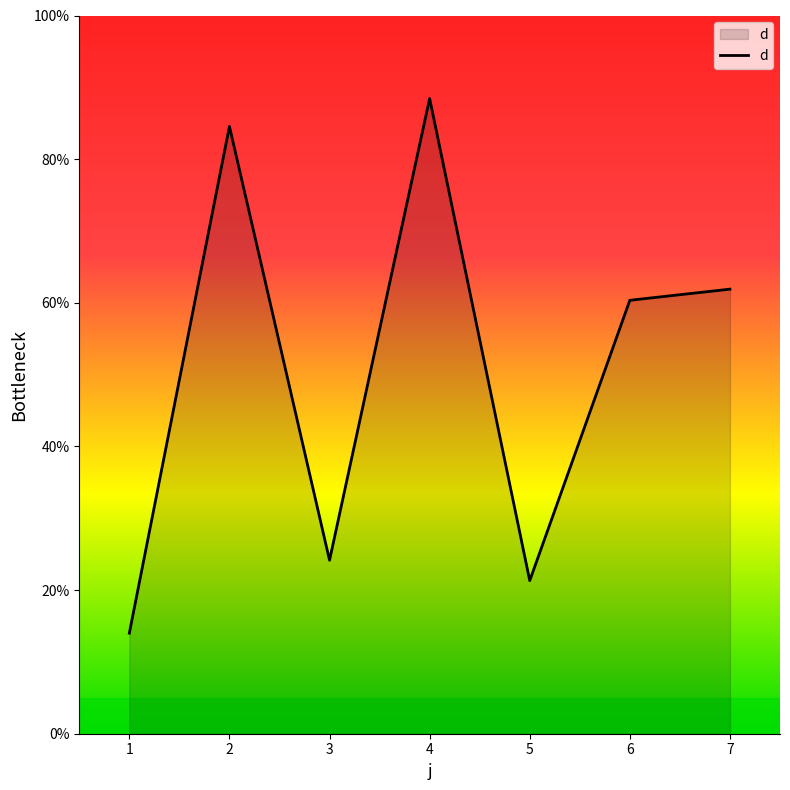

The value at 3 is 37.8. True or false?

False